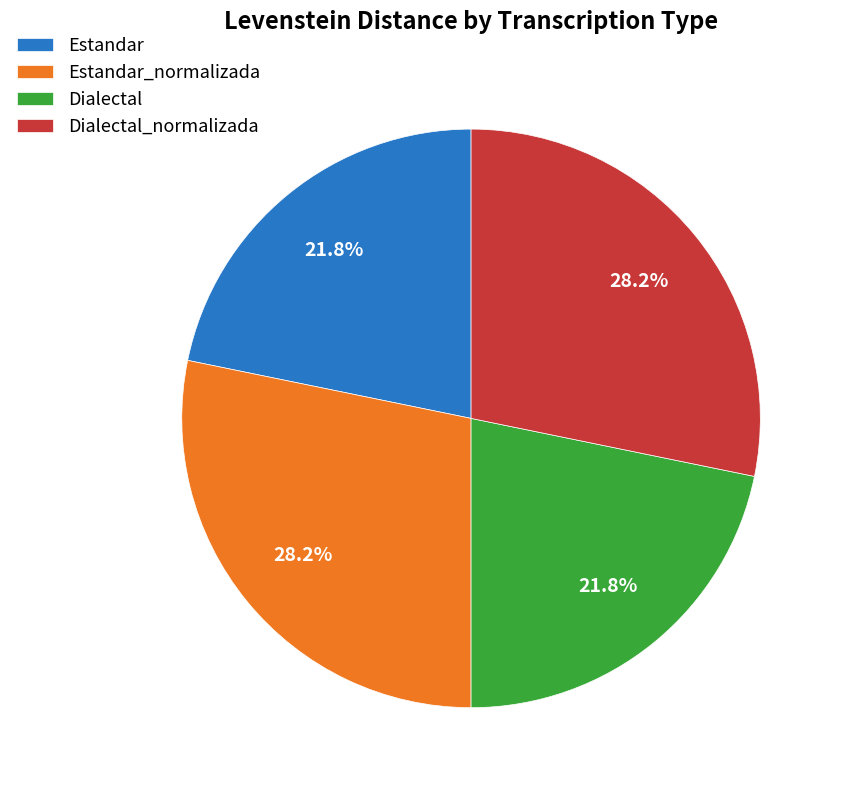

Does Estandar_normalizada represent more than half of the total?

No